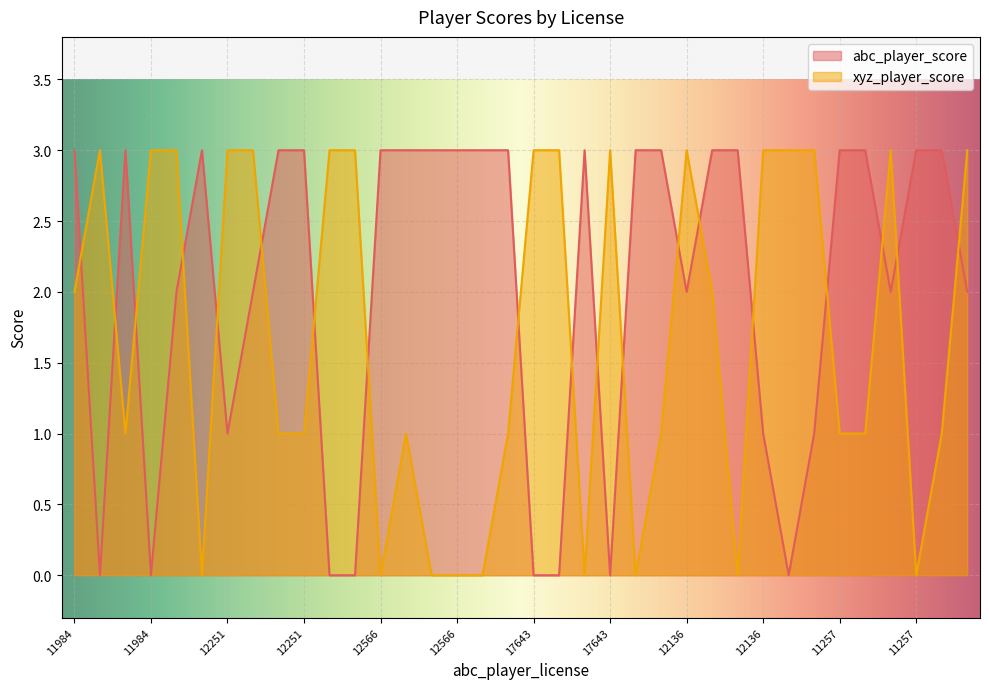

Count the abc_player_score values in the range 1 to 3.

28